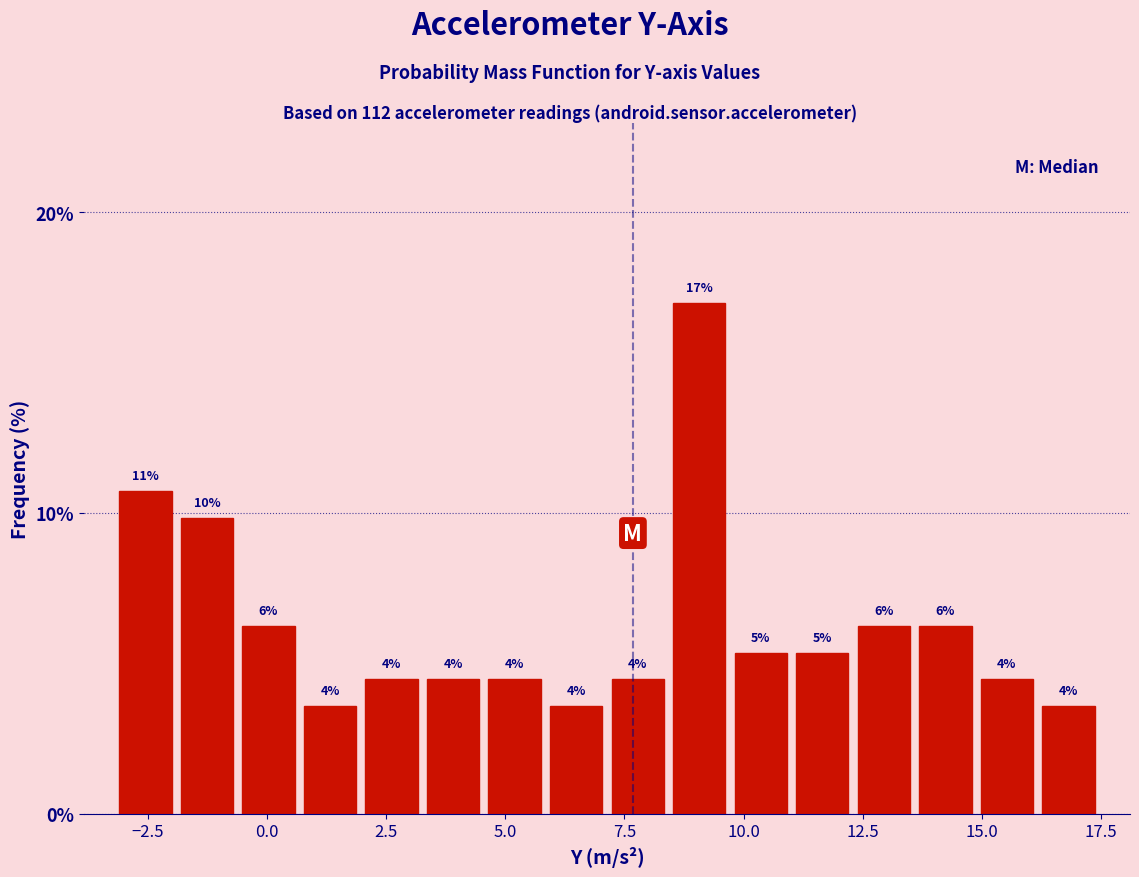

Around what value on the x-axis is the tallest bar? Give the approximate position of its centre, as read against the axis.

9.0